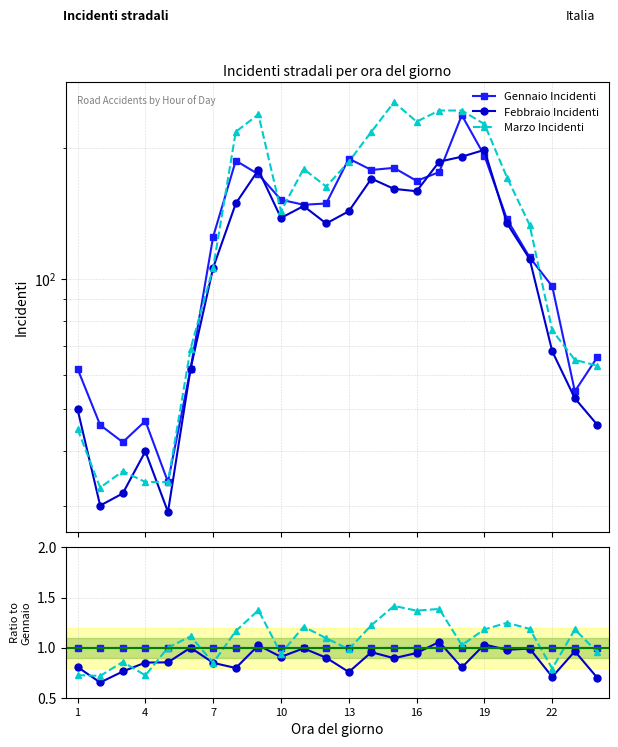

Reading left to right, what are all the values shown in this chart?

Gennaio Incidenti: 1.0	1.0	1.0	1.0	1.0	1.0	1.0	1.0	1.0	1.0	1.0	1.0	1.0	1.0	1.0	1.0	1.0	1.0	1.0	1.0	1.0	1.0	1.0	1.0
Febbraio Incidenti: 0.8	0.7	0.8	0.9	0.9	1.0	0.8	0.8	1.0	0.9	1.0	0.9	0.8	1.0	0.9	0.9	1.1	0.8	1.0	1.0	1.0	0.7	1.0	0.7
Marzo Incidenti: 0.7	0.7	0.9	0.7	1.0	1.1	0.8	1.2	1.4	0.9	1.2	1.1	1.0	1.2	1.4	1.4	1.4	1.0	1.2	1.2	1.2	0.8	1.2	1.0